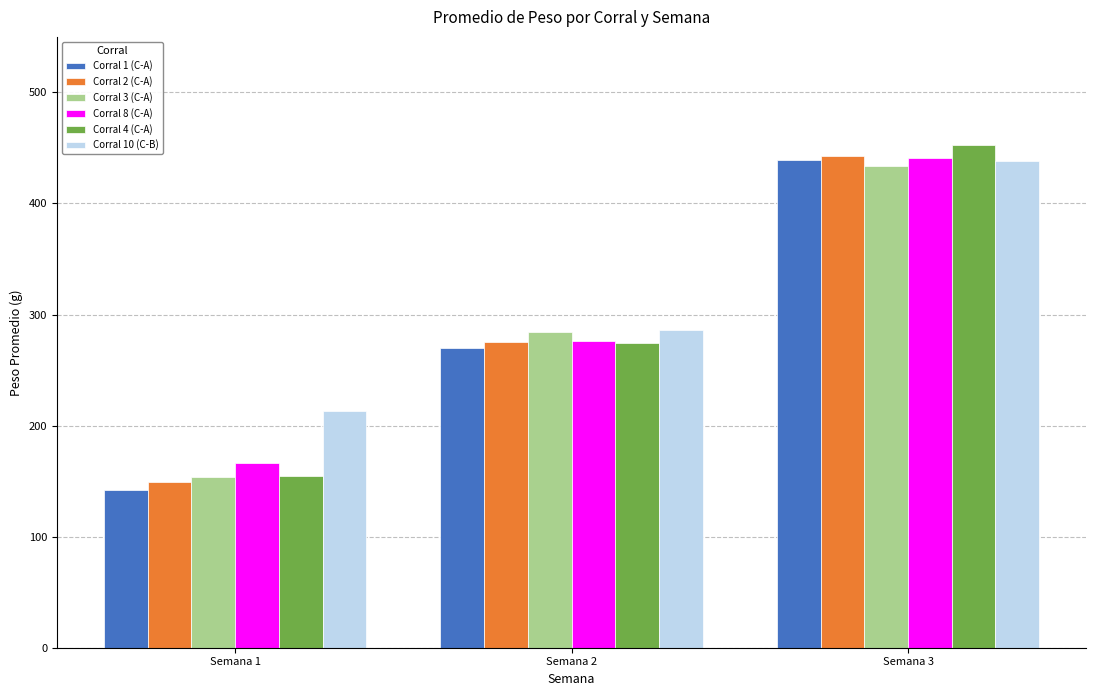

What is the average value of the Corral 10 (C-B) series?

312